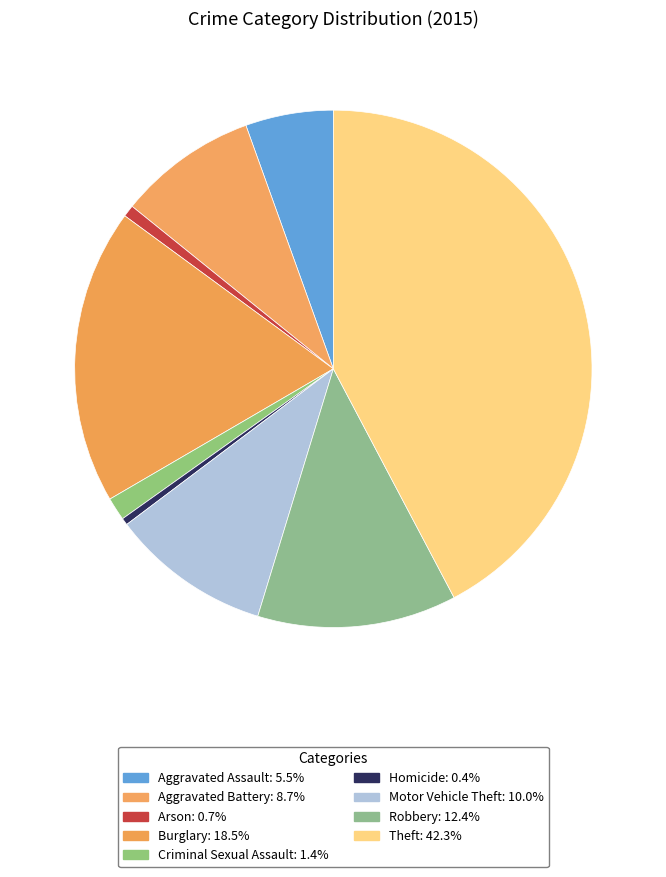

Do Aggravated Battery and Criminal Sexual Assault together represent more than half of the pie?

No